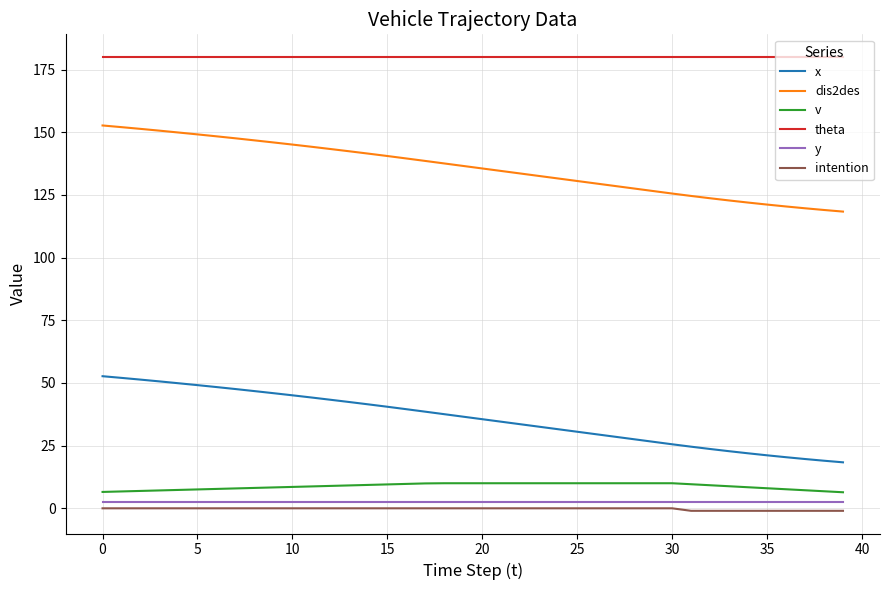

What is the maximum value shown in the chart?

180.0